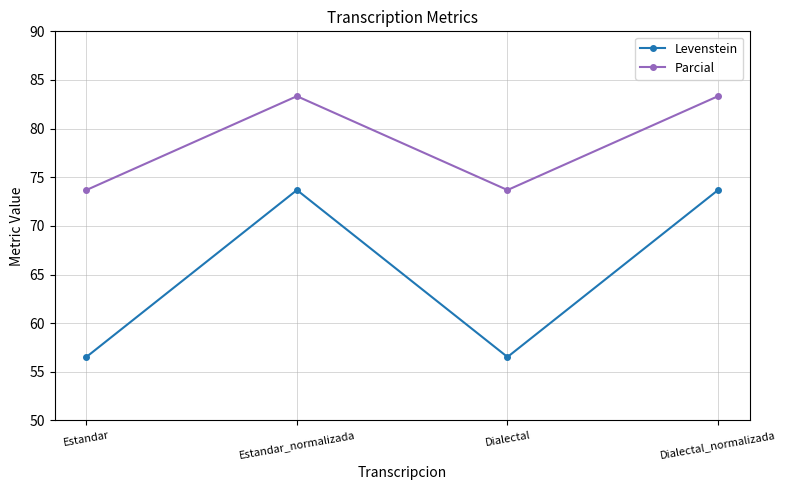

What is the maximum value shown in the chart?

83.3